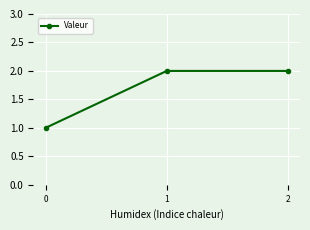

The chart shows a value of 3 at 1. True or false?

False